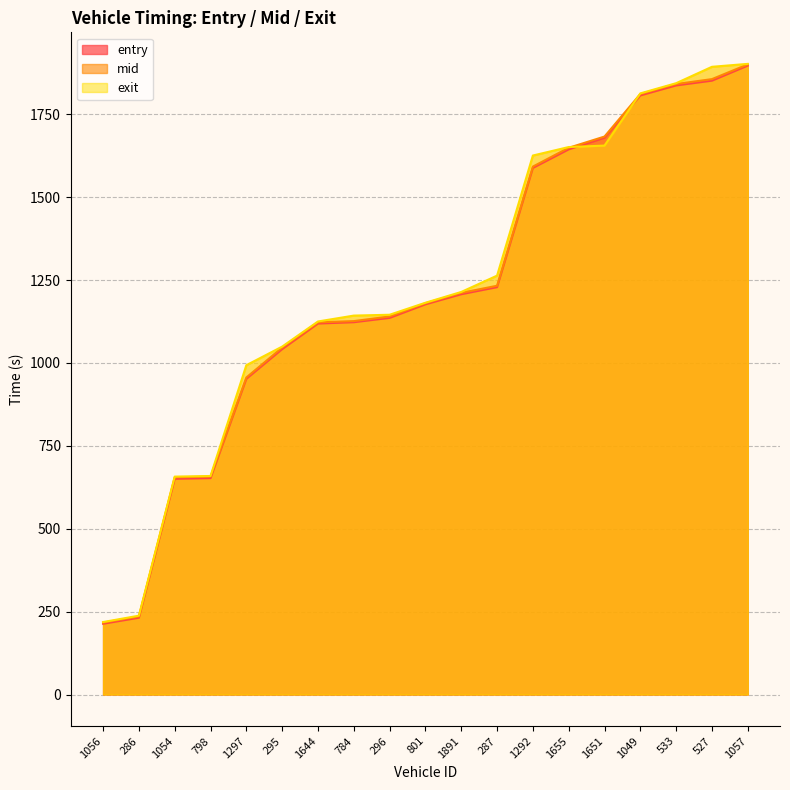

Which series changed the most between 1056 and 1292?

exit